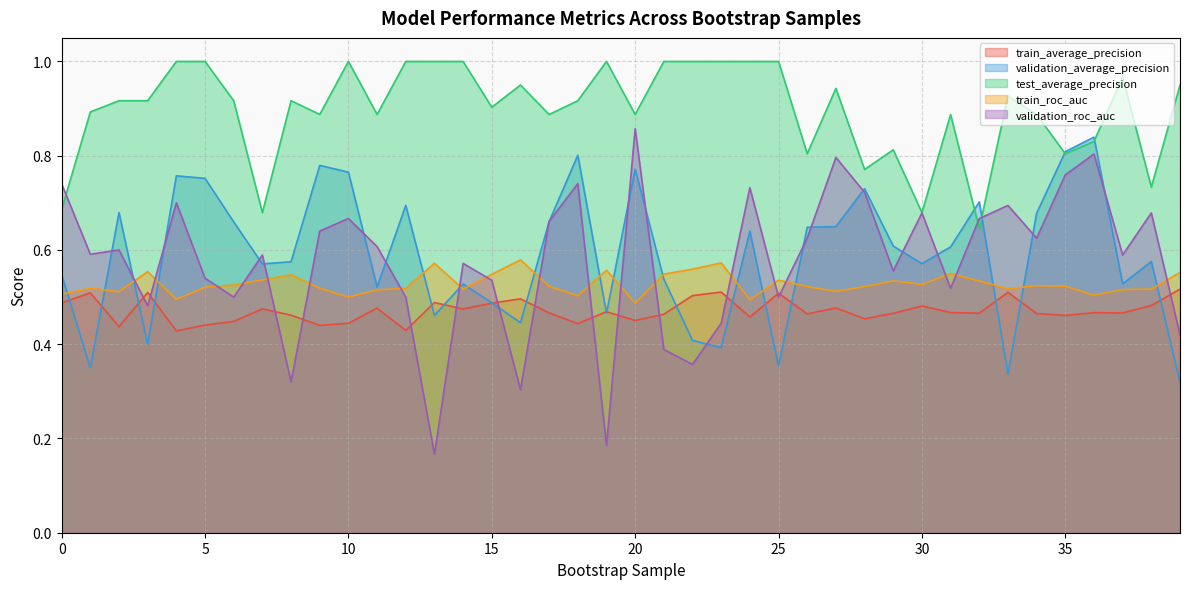

True or false: validation_average_precision and test_average_precision cross at least once.

True